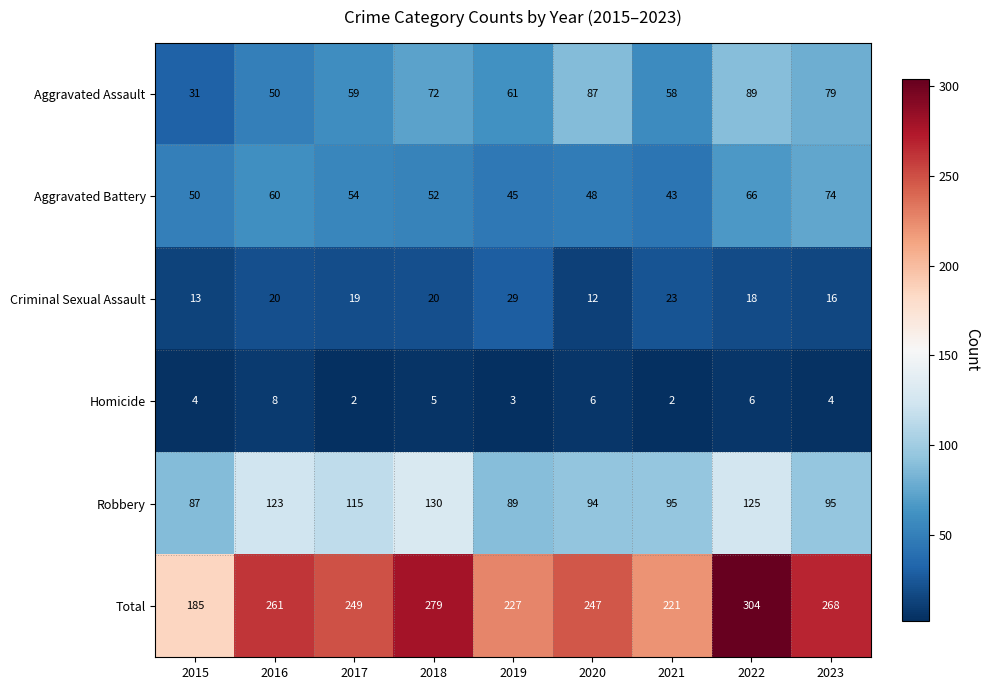

The value of Criminal Sexual Assault at 2017 is 19. True or false?

True